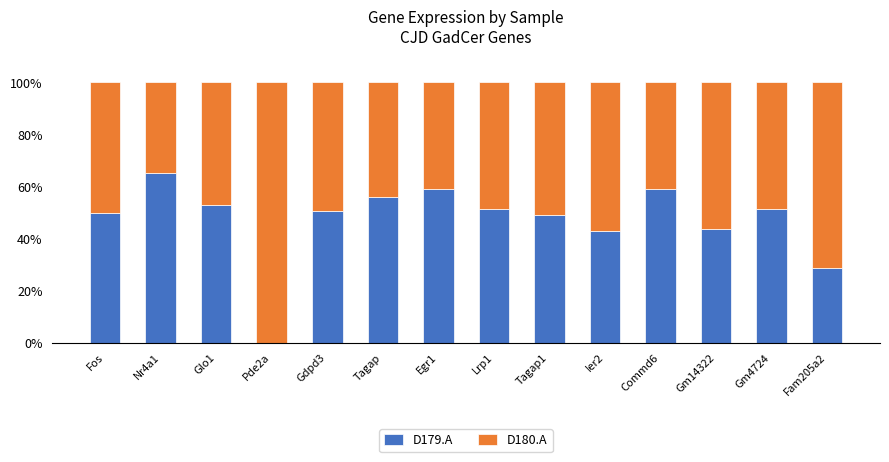

What is the sum of the D179.A values at Gm4724 and Fos?

101.3